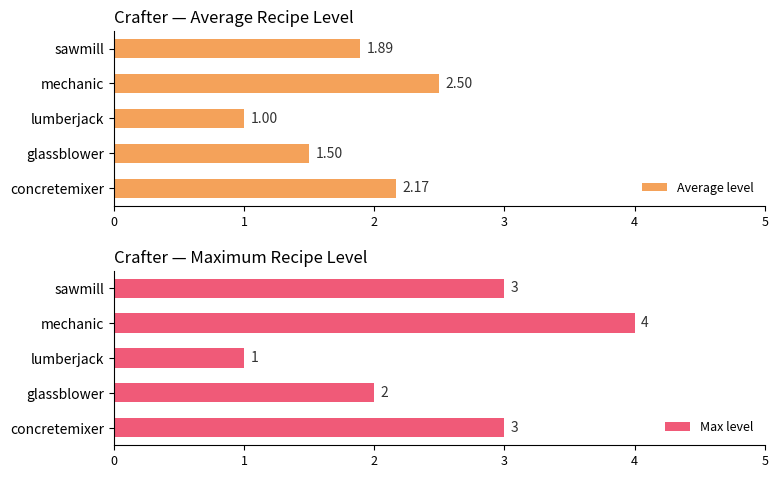

Where is Average level nearest to the value 1?

lumberjack